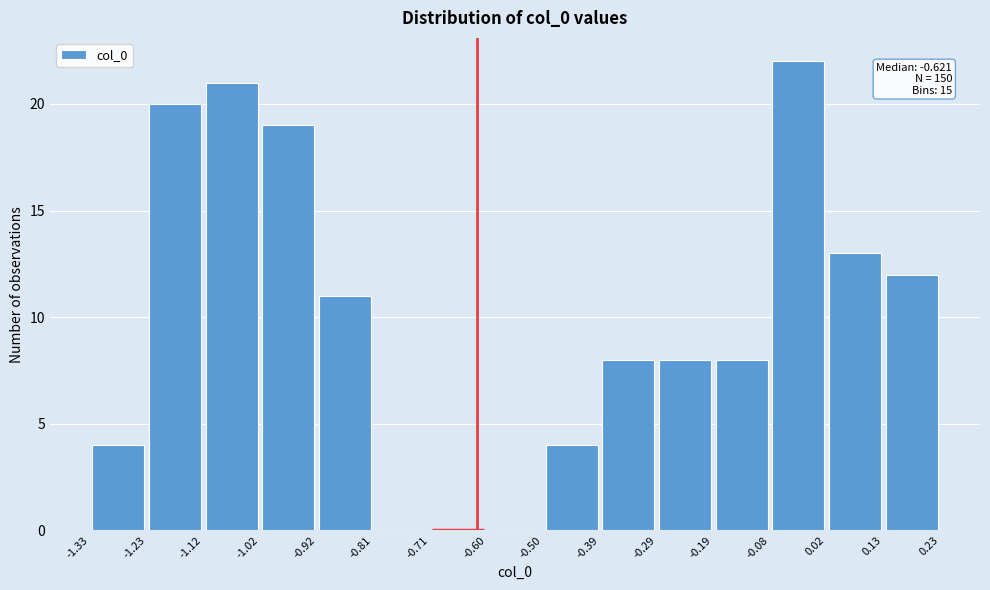

Which range on the x-axis has the tallest bar?

-0.08 to 0.02